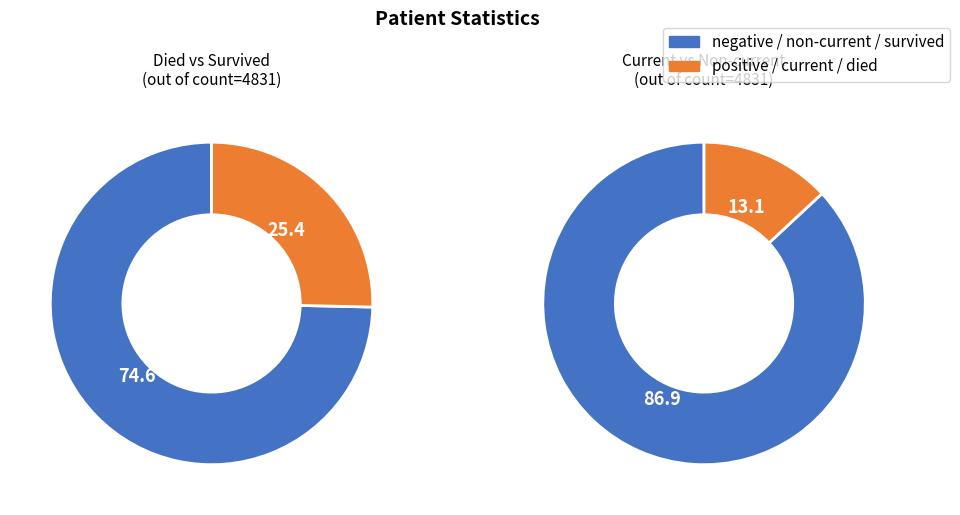

To the nearest percent, what is the difference between the countCurrent and count slice percentages?

62%